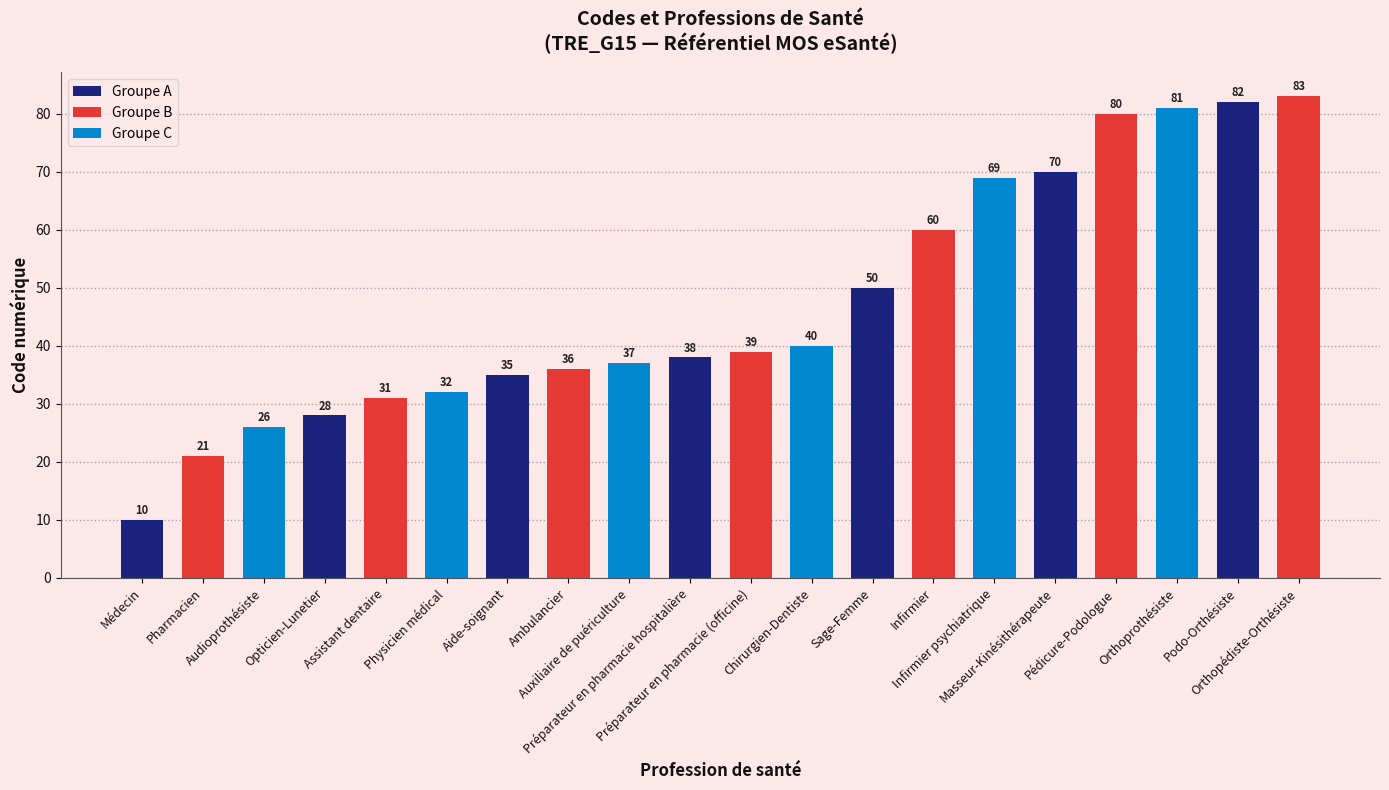

Reading left to right, extract all data points from this chart.

10	21	26	28	31	32	35	36	37	38	39	40	50	60	69	70	80	81	82	83